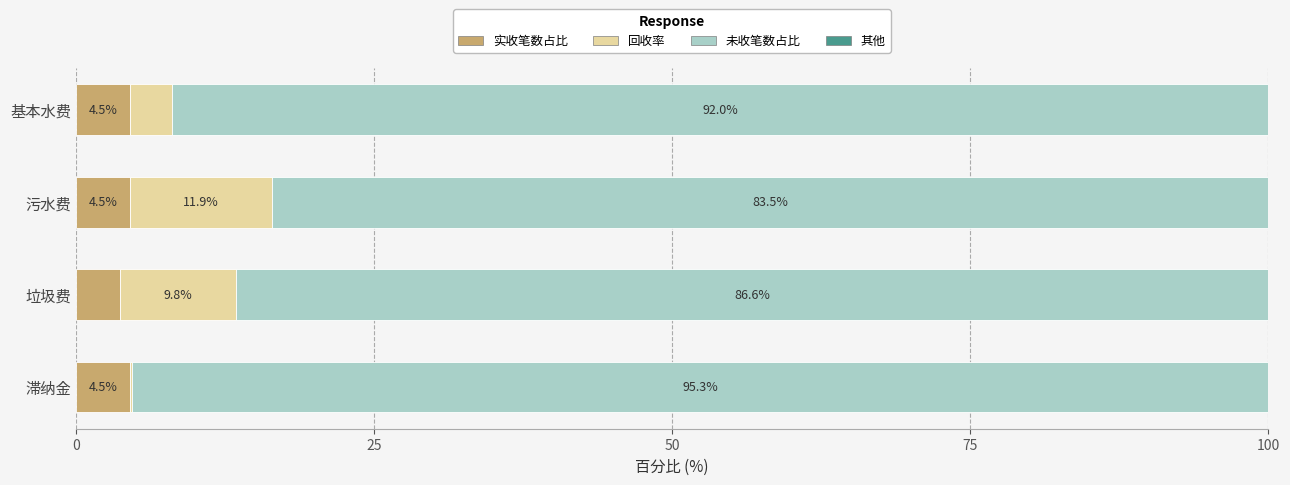

Where is 实收笔数占比 nearest to the value 4?

垃圾费